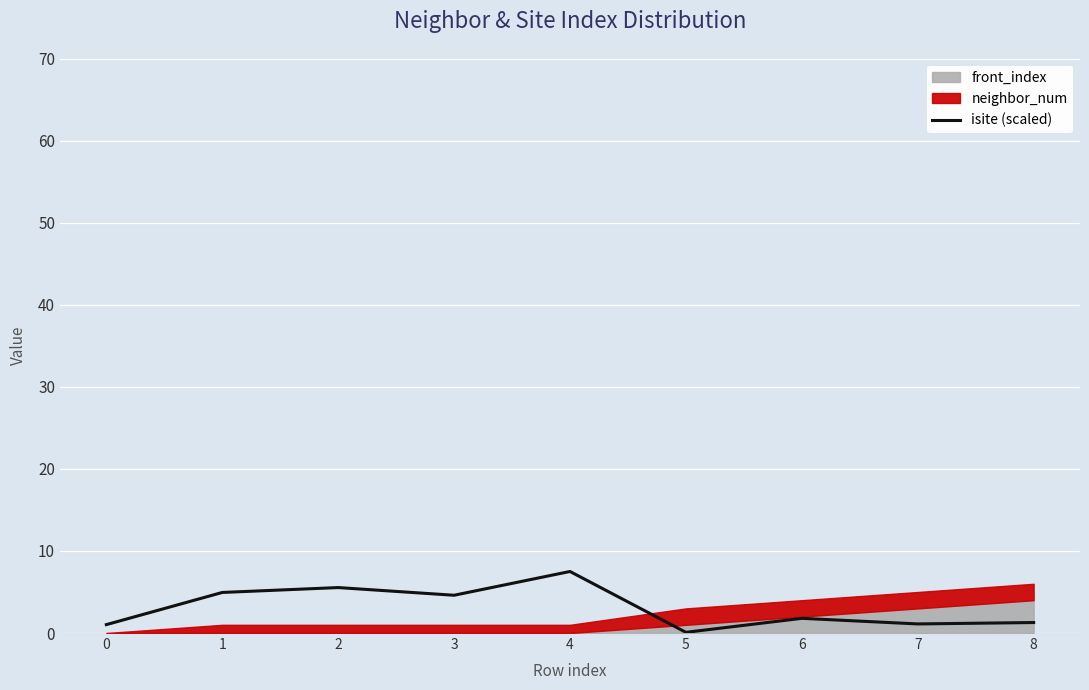

Where is the first local minimum?

3